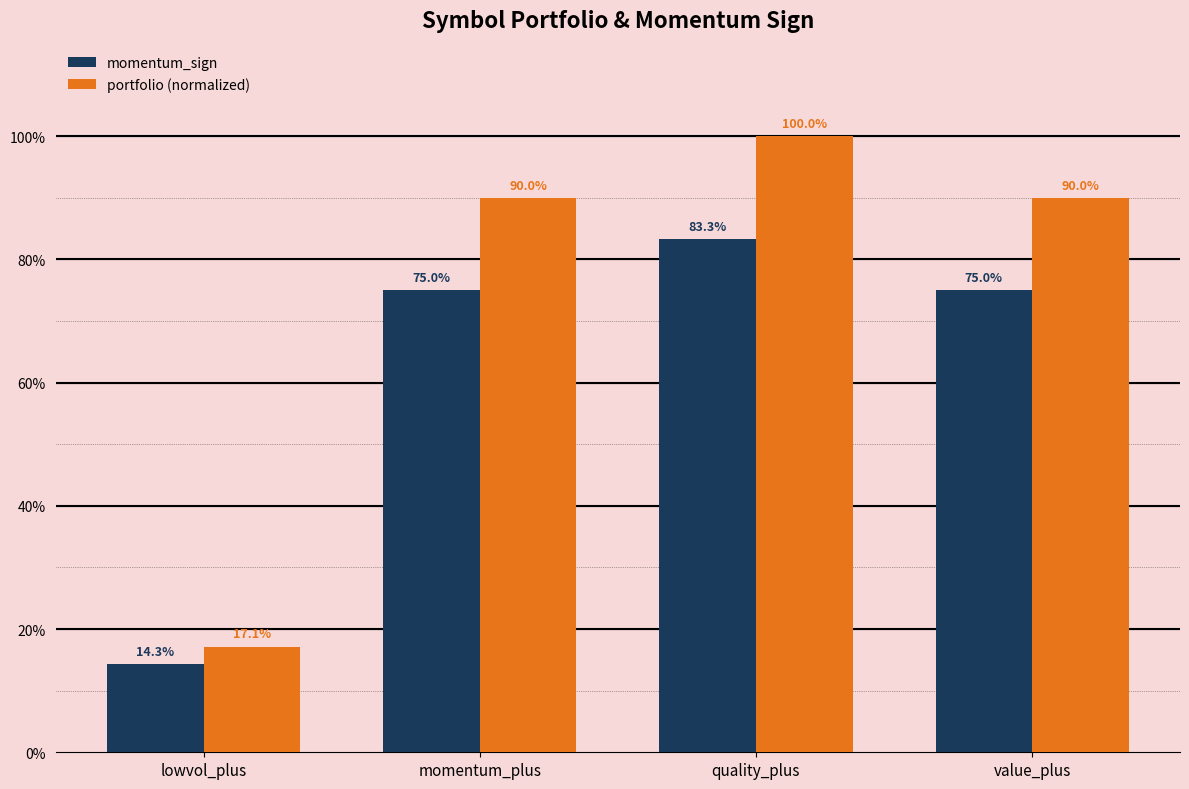

Are the bars grouped side by side (vs. stacked)?

Yes